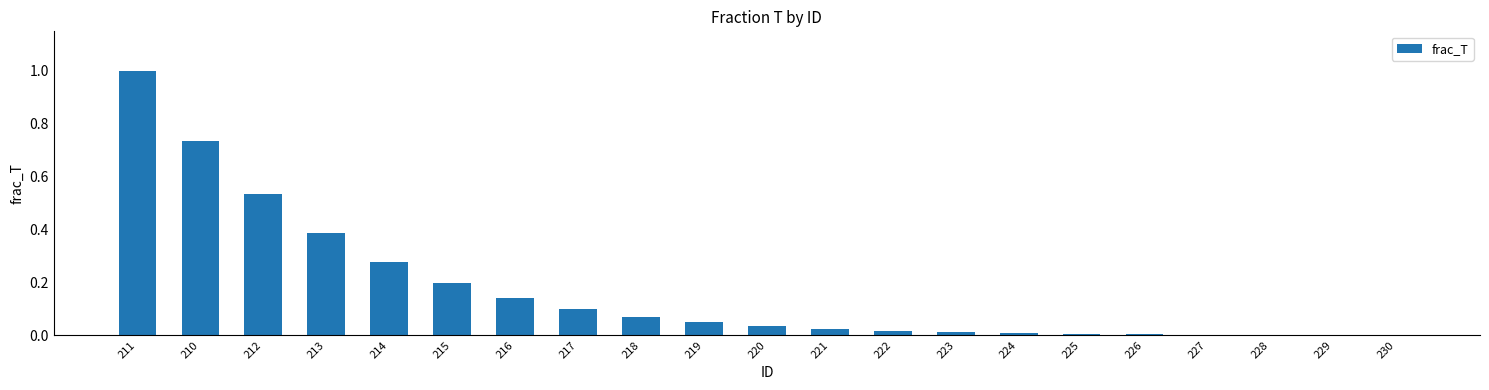

At which category does the chart reach its peak across all series?

211